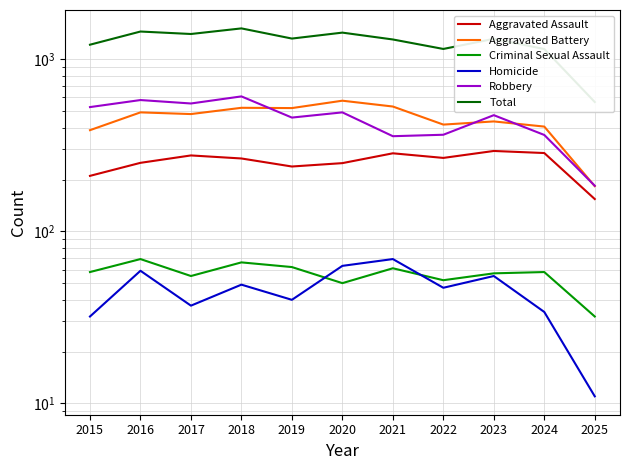

How many values in the Homicide series are below 47?

5